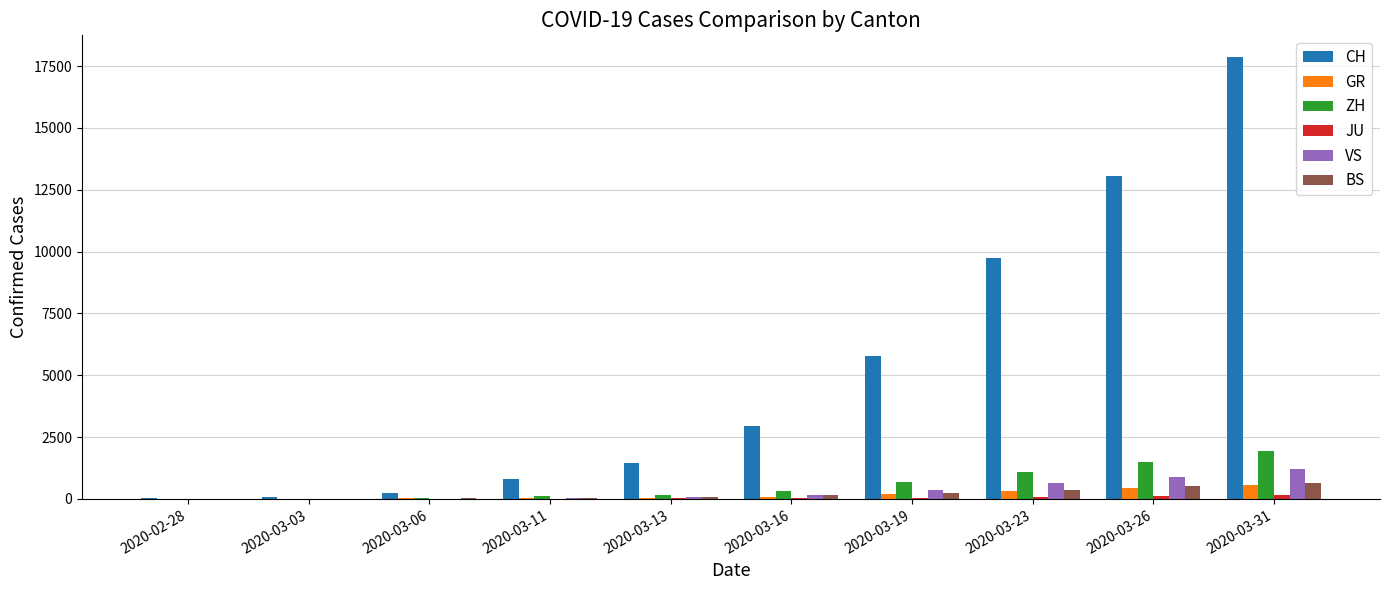

The value of CH at 2020-03-19 is 5788. True or false?

True